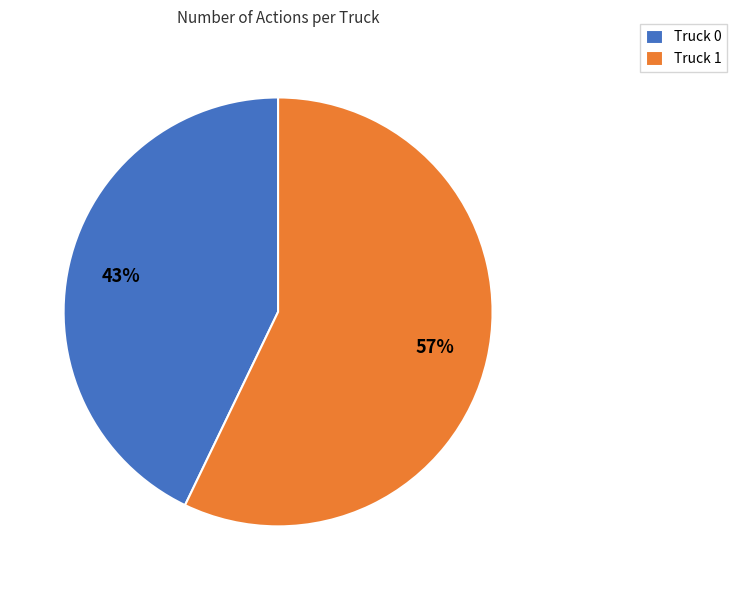

The Truck 0 slice represents 34% of the pie. True or false?

False